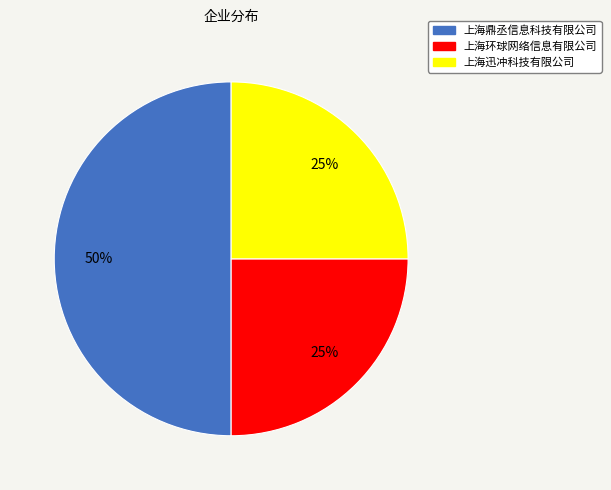

What is the largest slice in the pie chart?

上海鼎丞信息科技有限公司